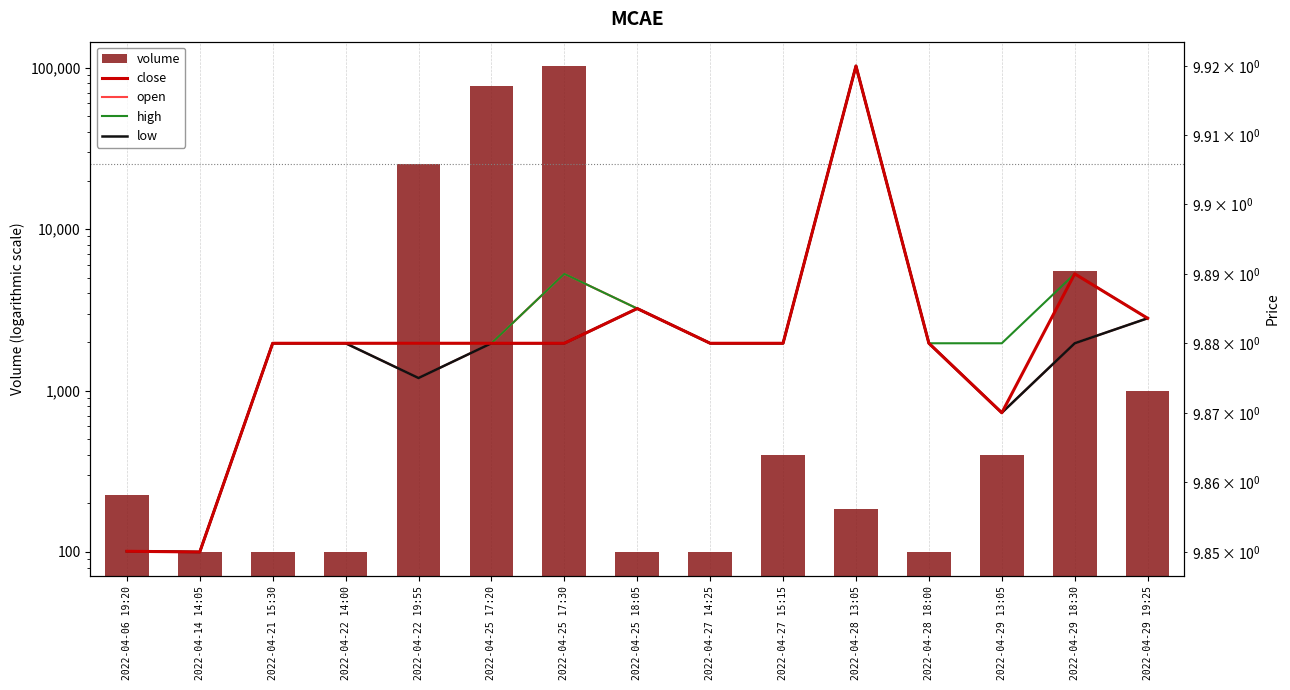

What is the sum of the high values at 2022-04-25 18:05 and 2022-04-29 18:30?

19.8